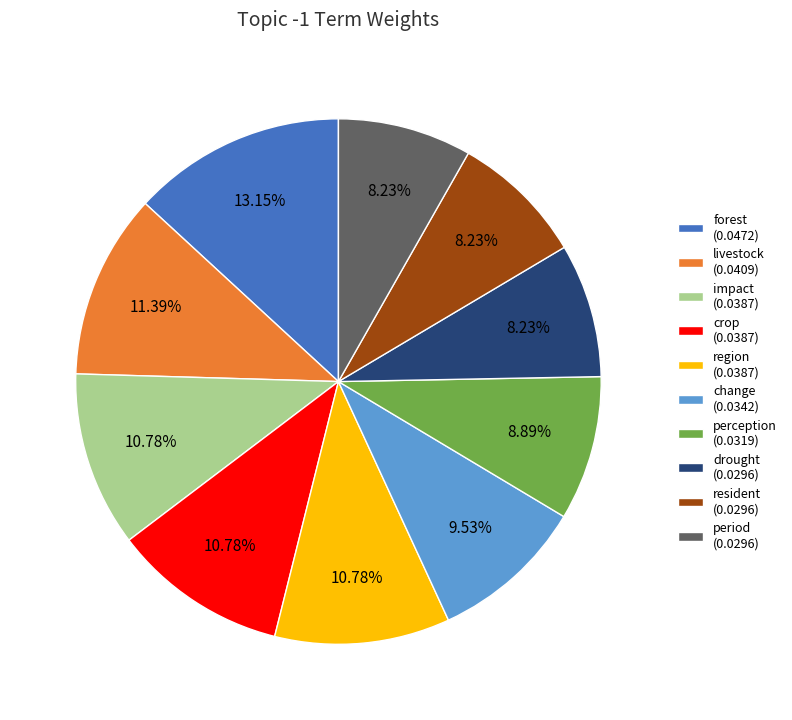

To the nearest percent, what is the combined percentage of change and forest?

23%